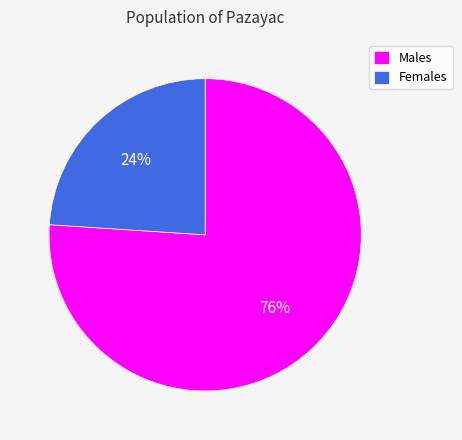

Is there a majority slice in this chart?

Yes